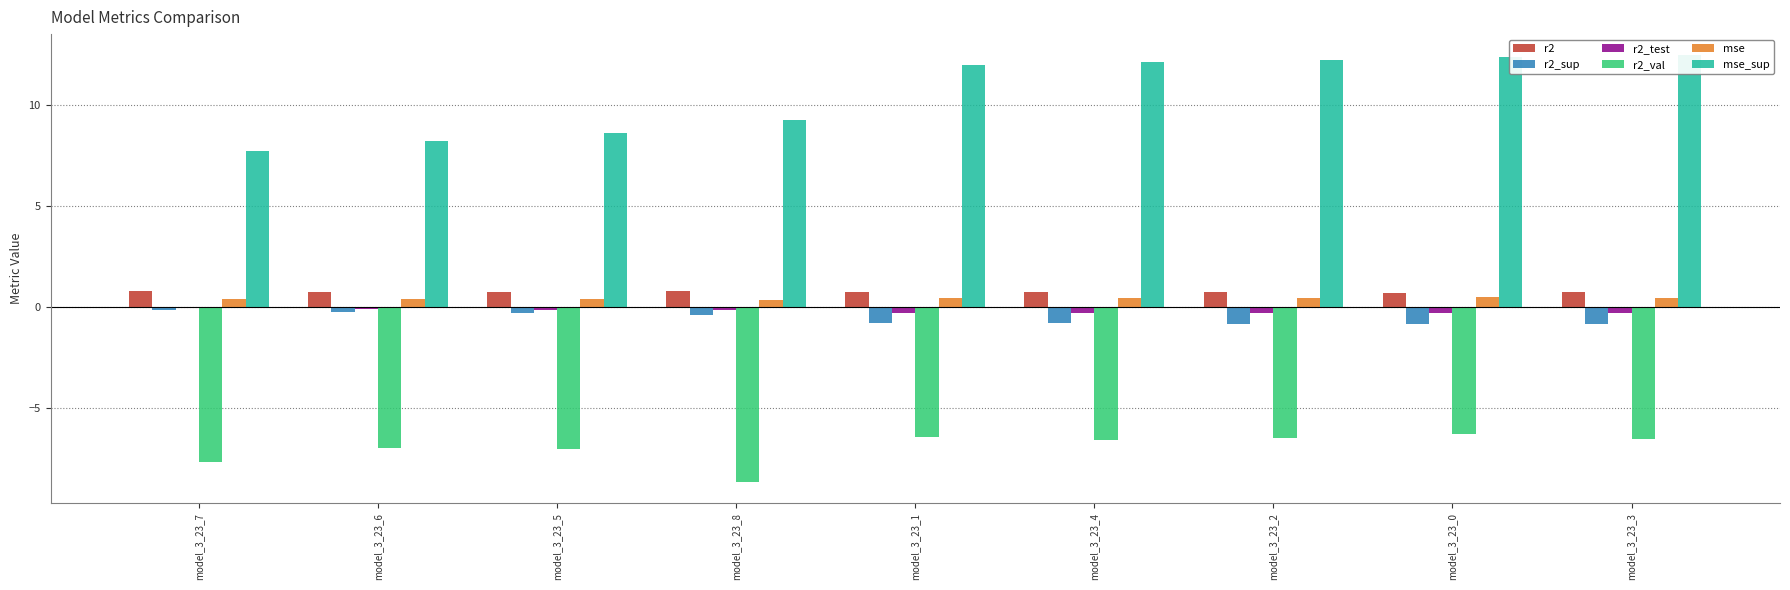

Is it true that r2_sup equals -0.4 at model_3_23_5?

False